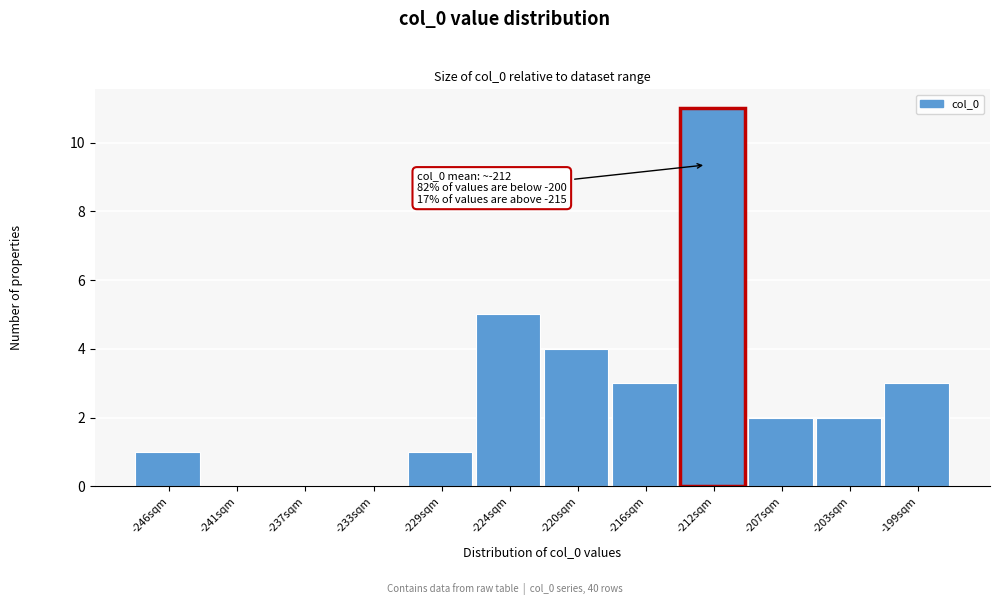

Reading left to right, transcribe all the data shown in this chart.

-246sqm=1	-241sqm=0	-237sqm=0	-233sqm=0	-229sqm=1	-224sqm=5	-220sqm=4	-216sqm=3	-212sqm=11	-207sqm=2	-203sqm=2	-199sqm=3